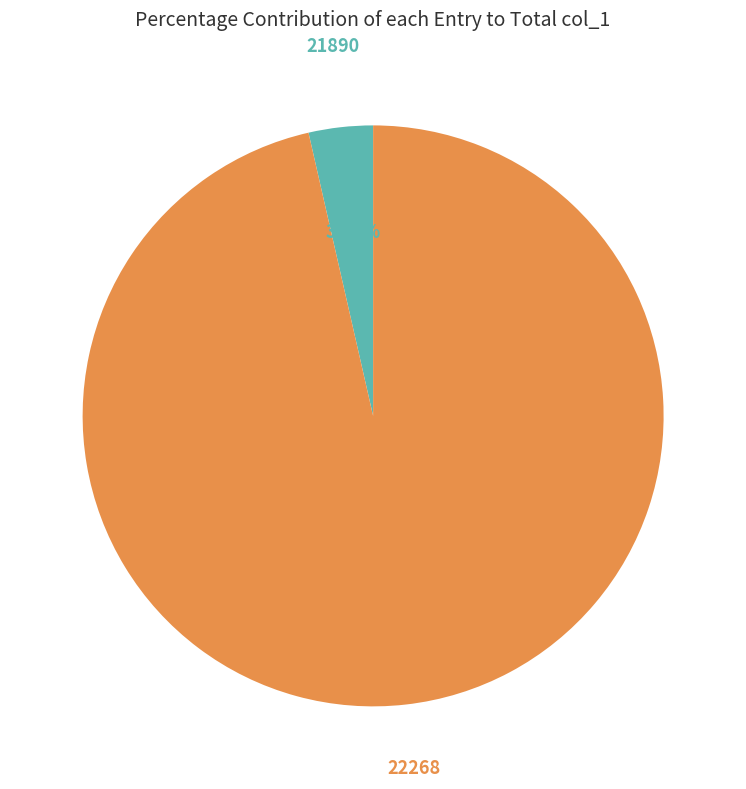

How many slices are in this pie chart?

2